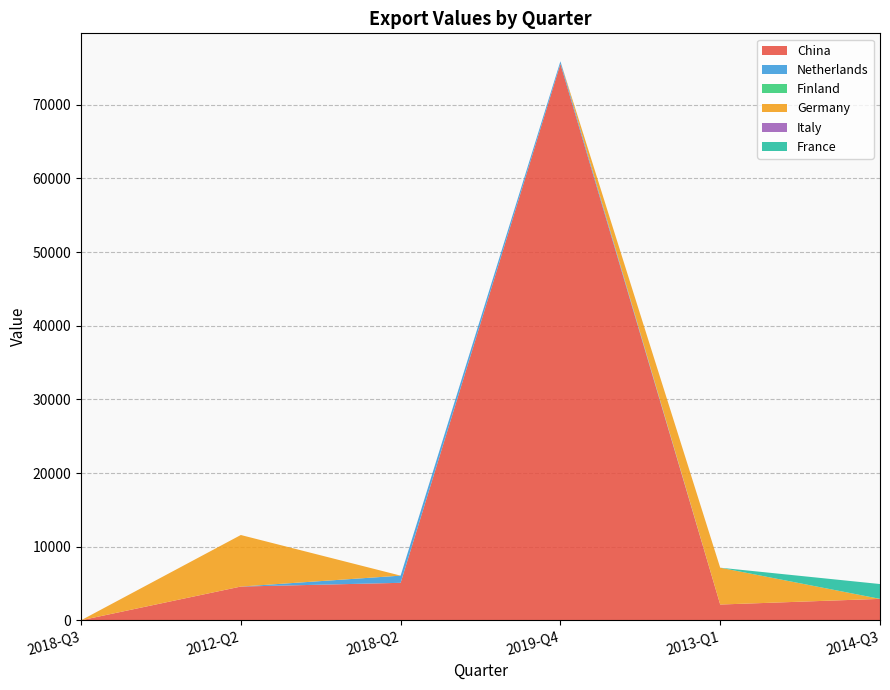

Reading left to right, list all the values displayed in this chart.

China: 0	4581	5087	75548	2140	2908
Netherlands: 0	0	977	360	0	0
Finland: 0	0	0	0	0	0
Germany: 0	7000	0	0	5000	0
Italy: 0	0	0	0	0	0
France: 0	0	0	0	0	2015